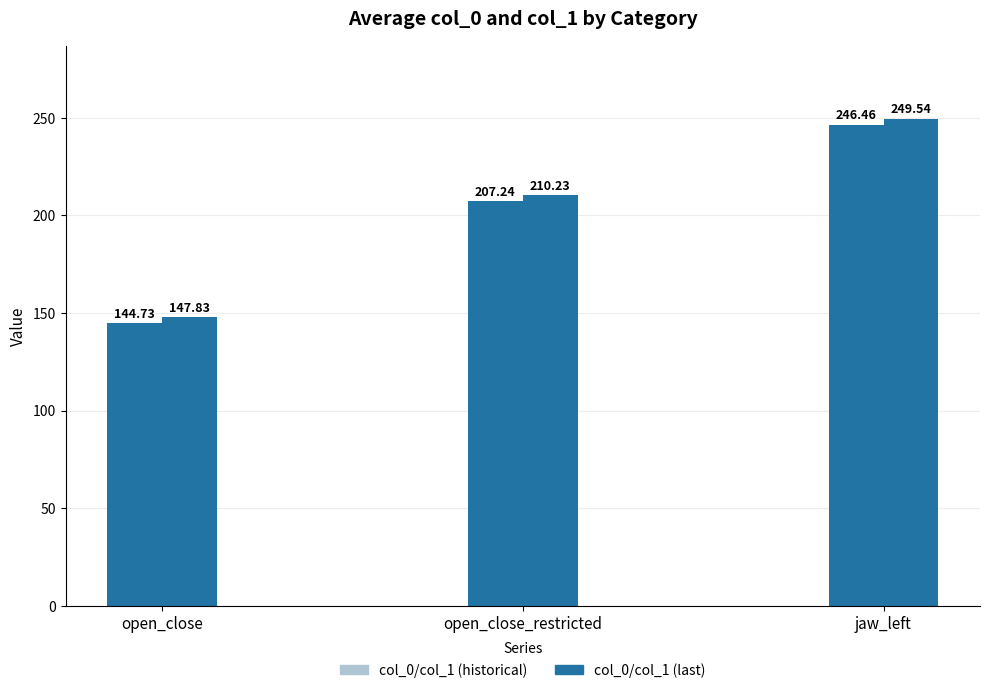

List the labels in order of col_0 (historical) value, largest first.

jaw_left, open_close_restricted, open_close